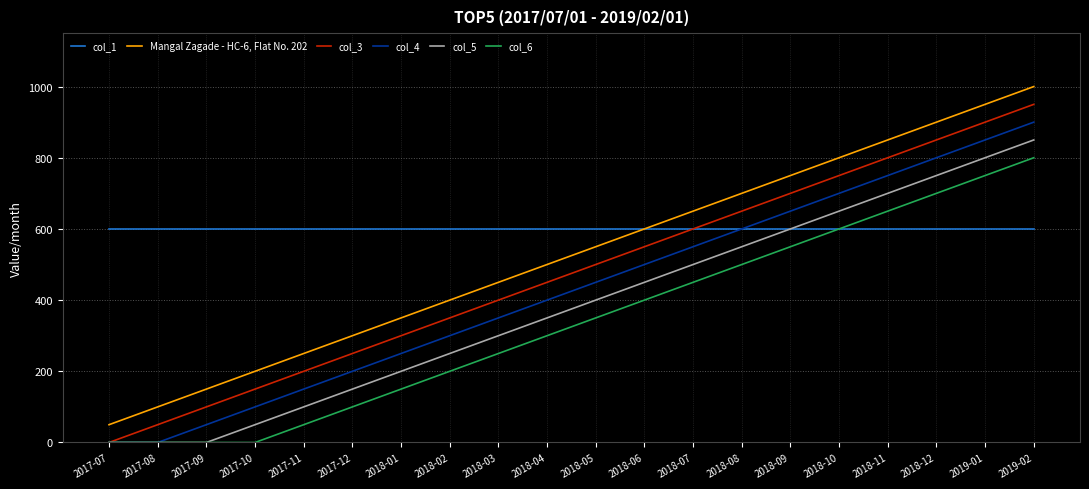

True or false: Mangal Zagade - HC-6, Flat No. 202 has more than 1 interior local peaks.

False